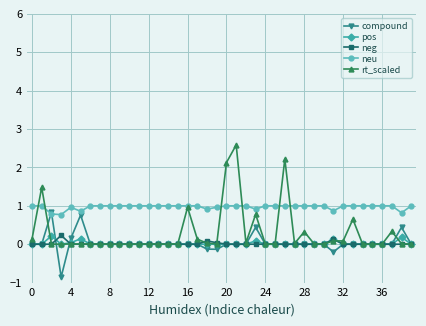

True or false: compound has more than 2 points higher than both neighbors.

True